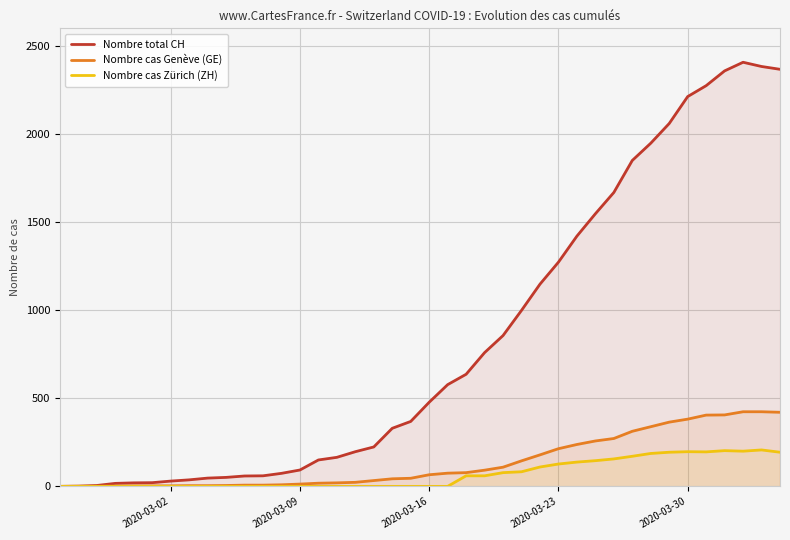

Which series has the largest total across all categories?

Nombre total CH